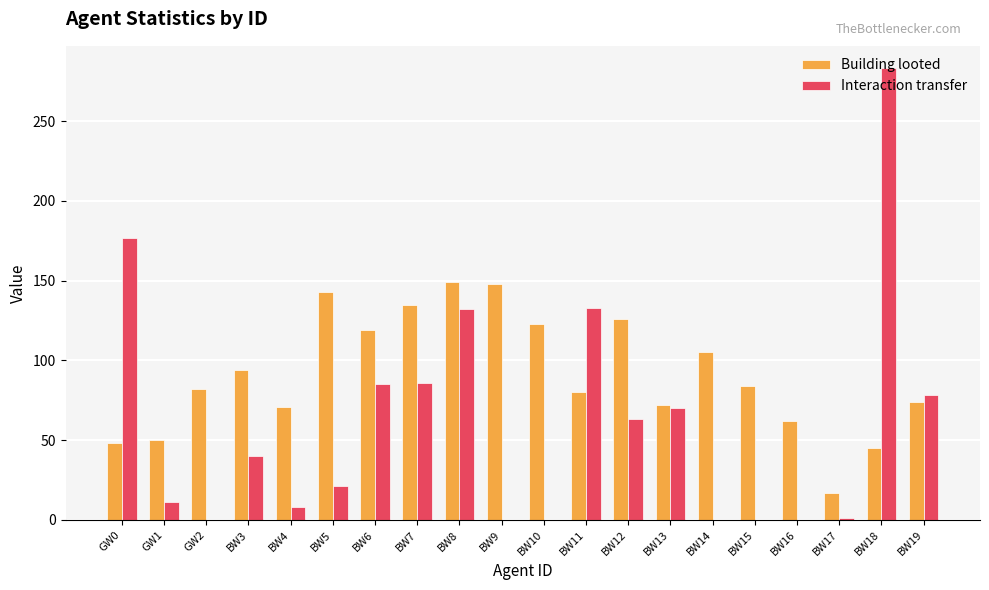

Which series has the largest range (max minus min)?

Interaction transfer